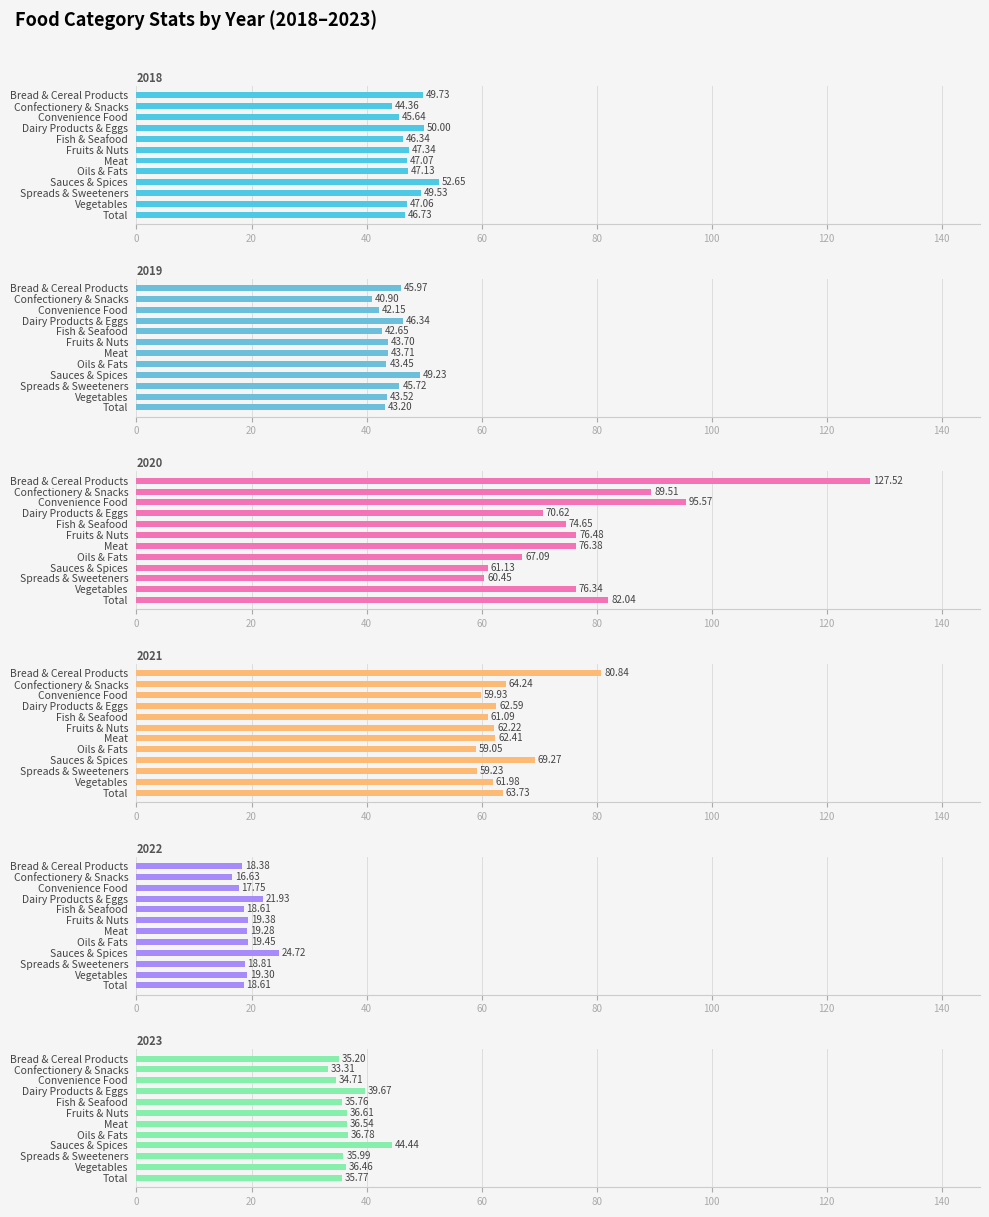

Between Fruits & Nuts and Vegetables, which is larger?

Fruits & Nuts